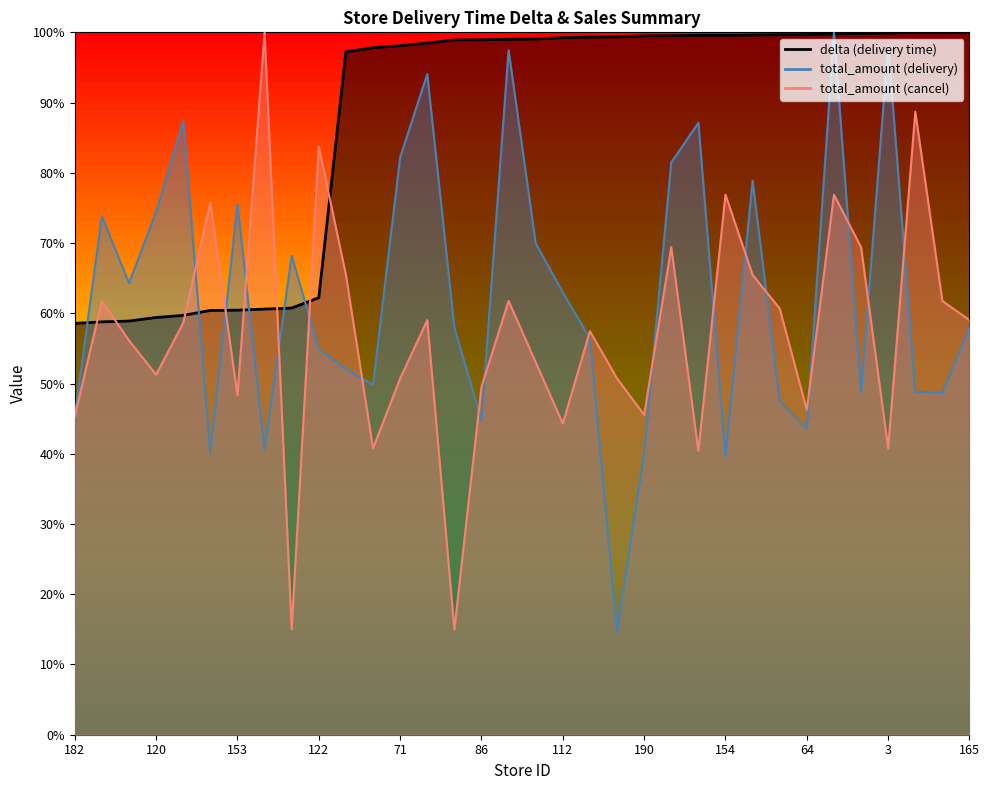

The delta series shows 32.4 at 182. True or false?

False